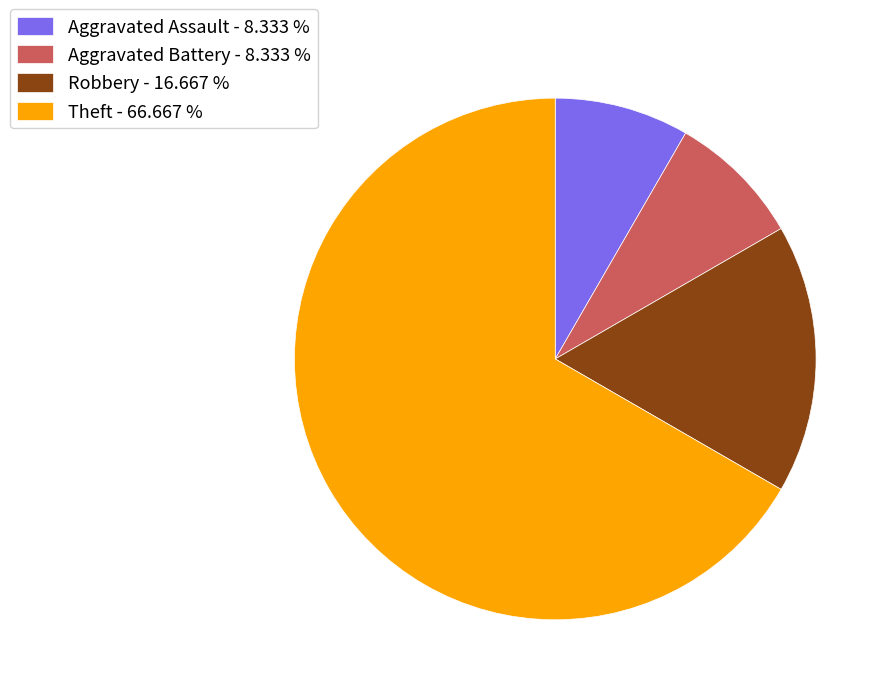

How many slices are in this pie chart?

4